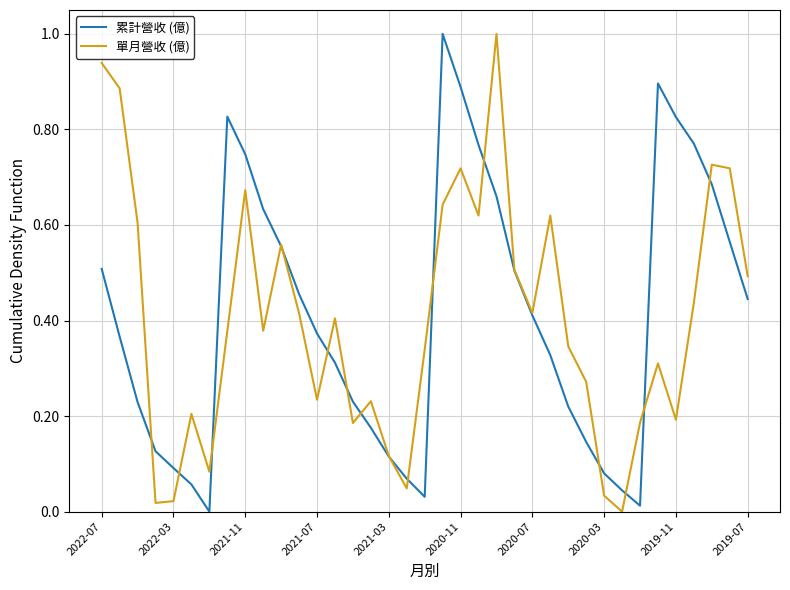

How many lines are shown in the chart?

2